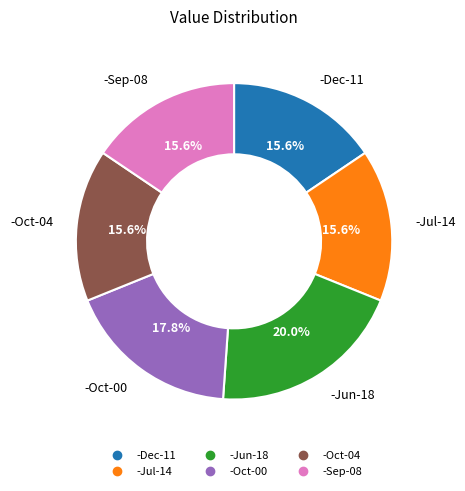

What is the ratio of the value at -Dec-11 to the value at -Jun-18?

0.8